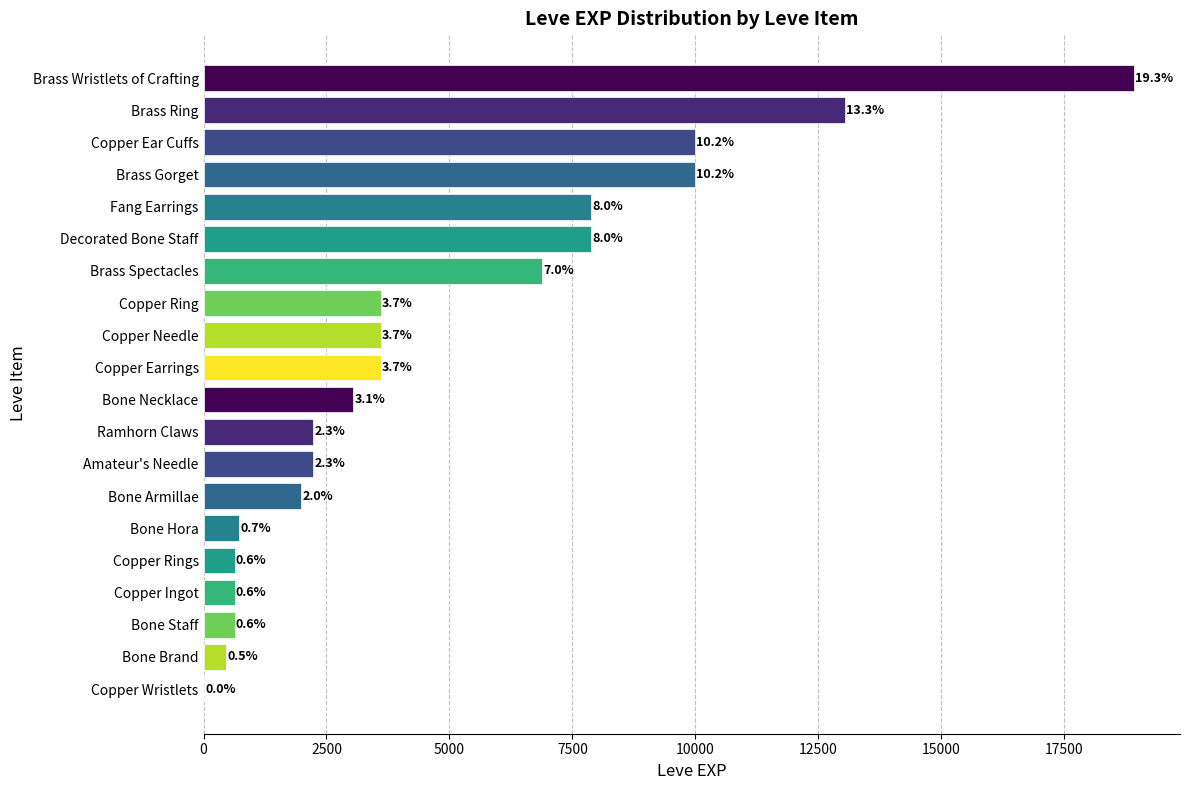

Are the bars horizontal?

Yes